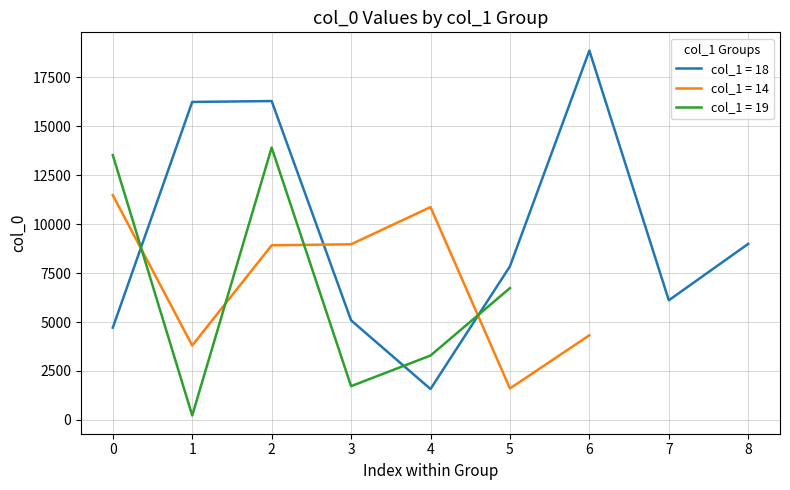

How many times do col_1_values and col_0_values cross each other?

7